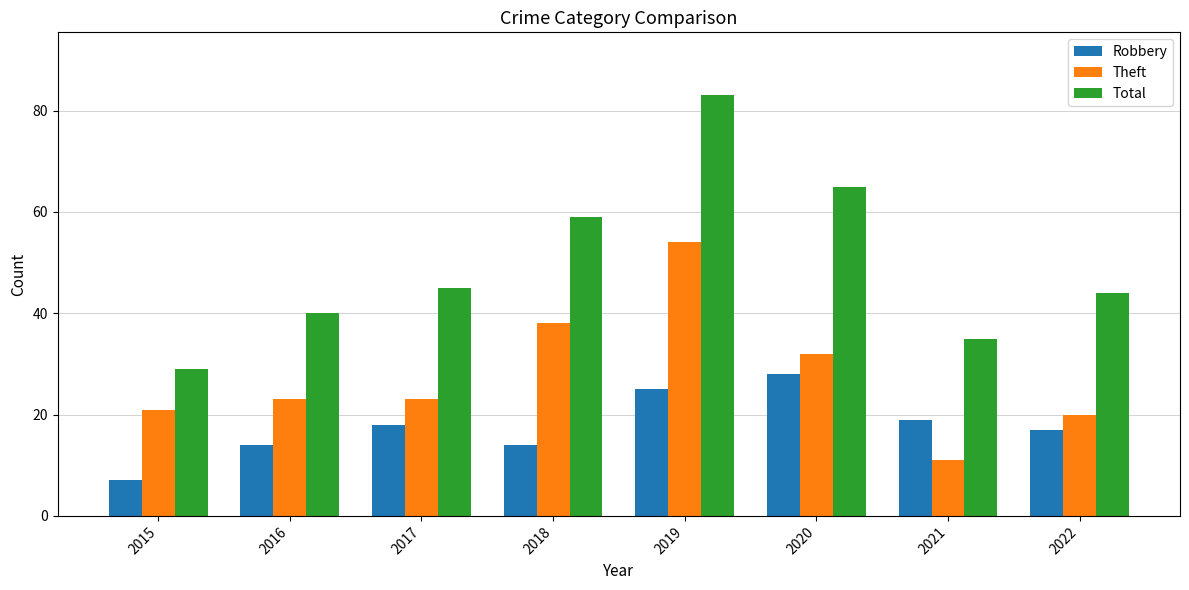

Which category has the highest value in the Theft series?

2019